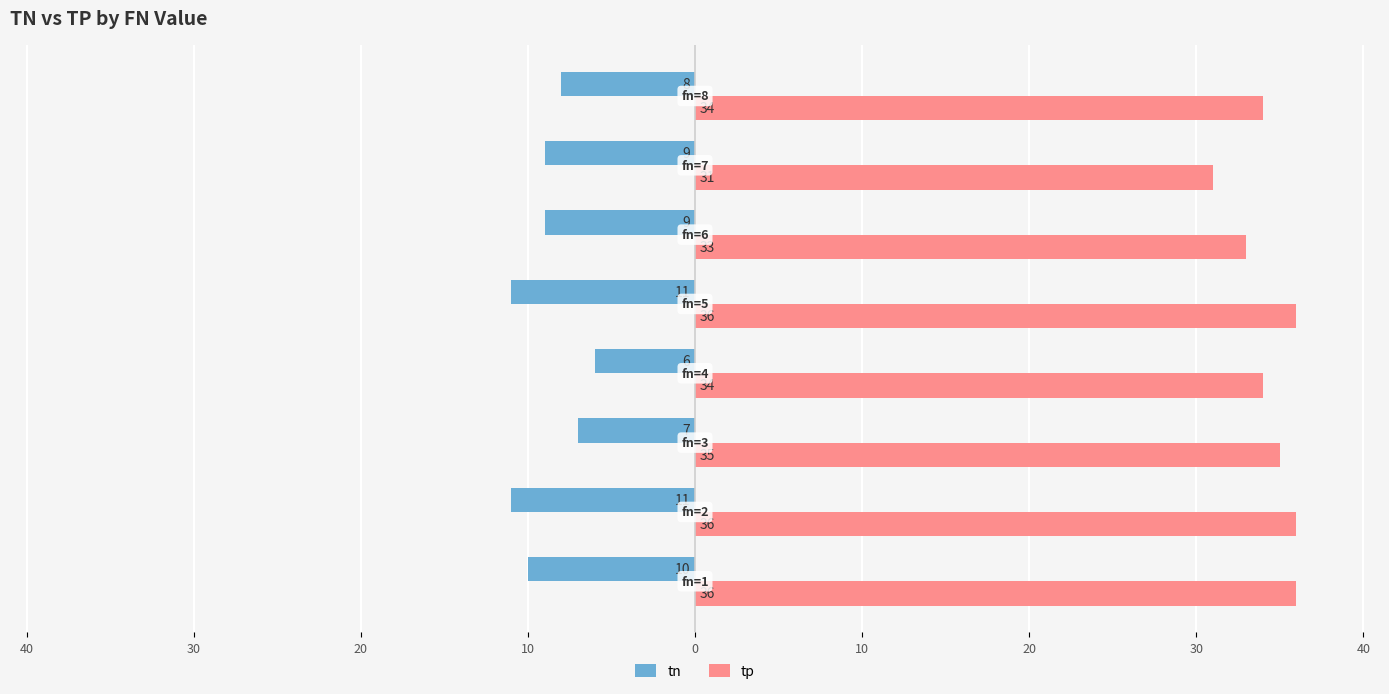

Reading right to left, transcribe all the data shown in this chart.

tn: -8	-9	-9	-11	-6	-7	-11	-10
tp: 34	31	33	36	34	35	36	36